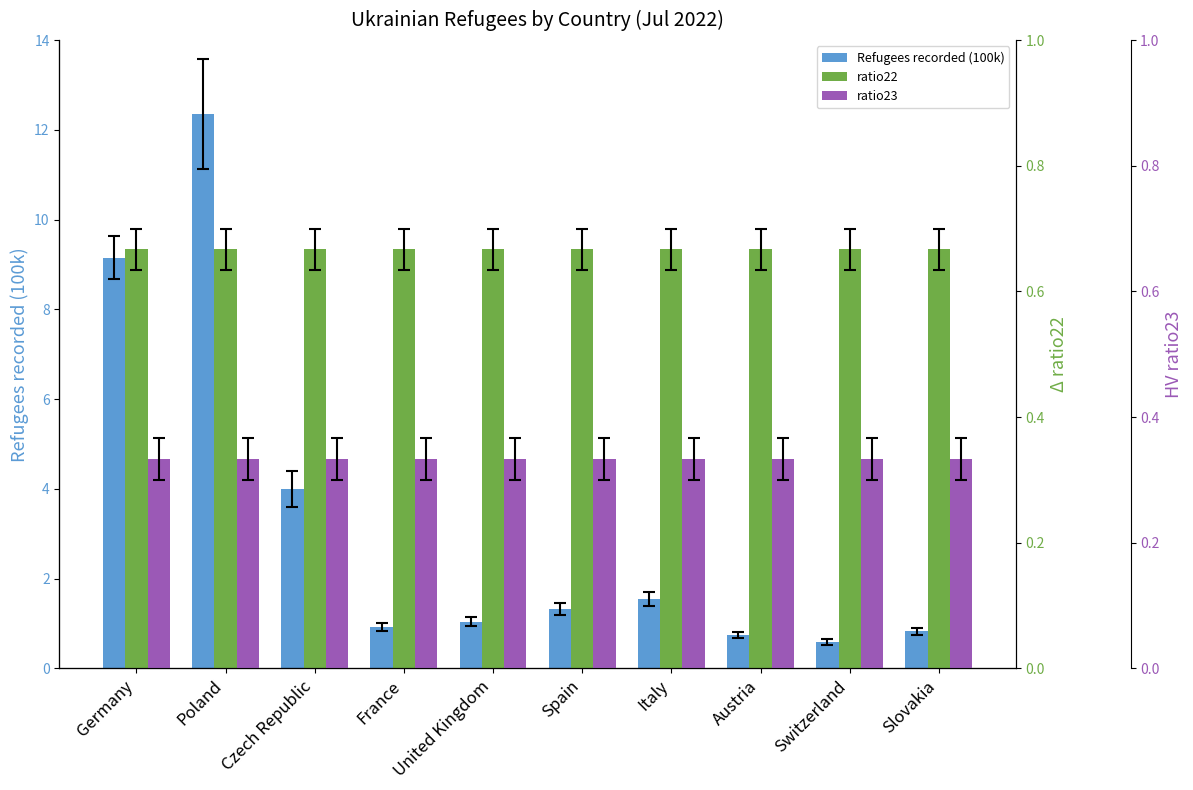

True or false: Refugees recorded (100k) has a value of 4.0 at Czech Republic.

True